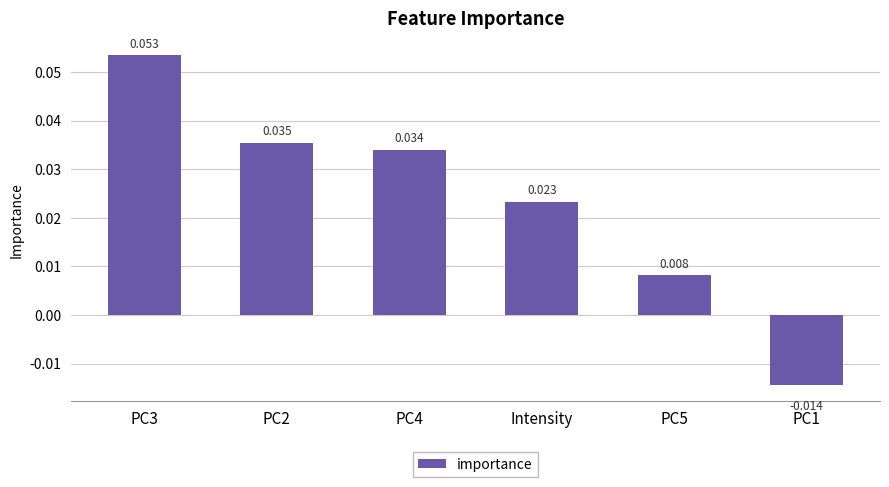

What is the label of the 3rd bar from the right?

Intensity